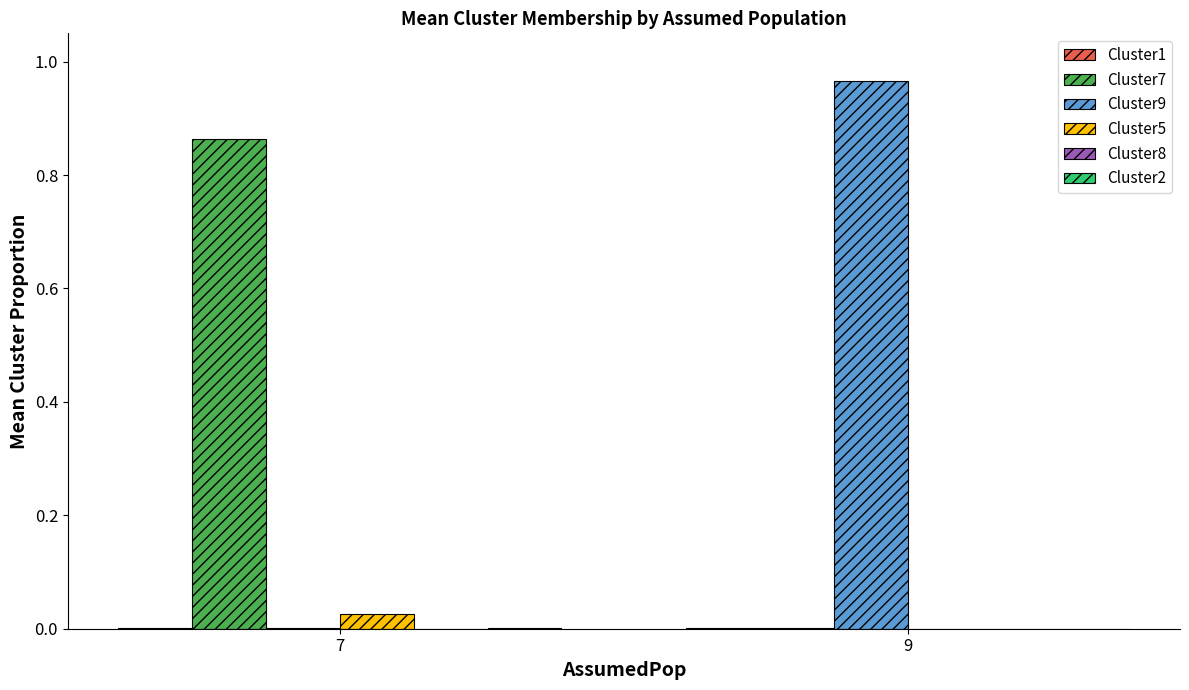

How many series are shown in this chart?

6